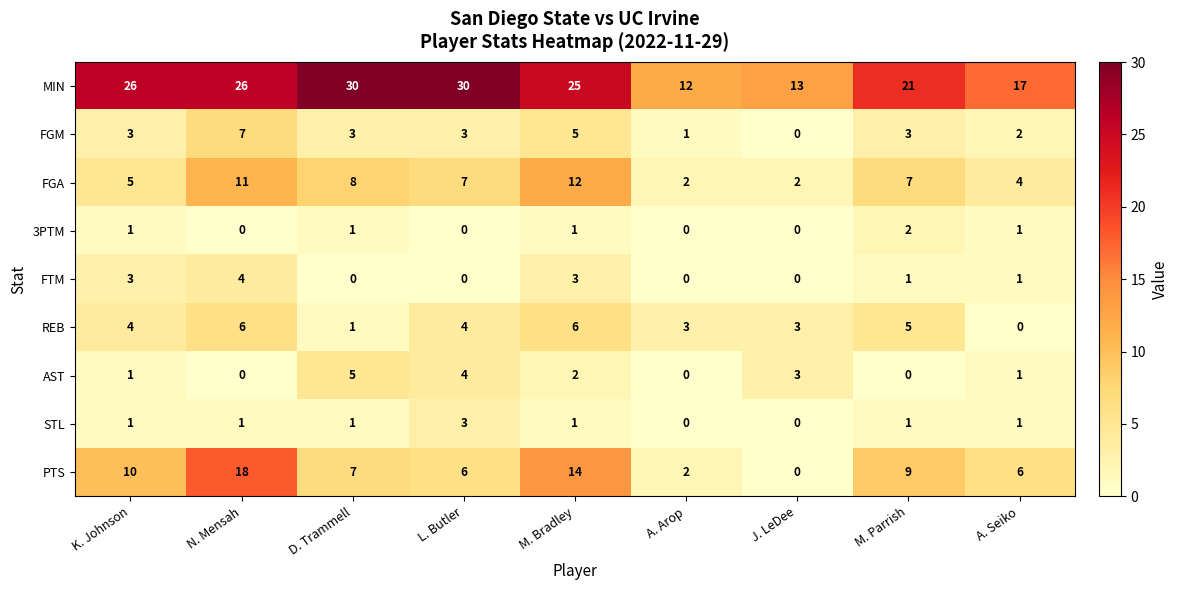

What is the difference between the second highest and minimum values in the AST series?

4